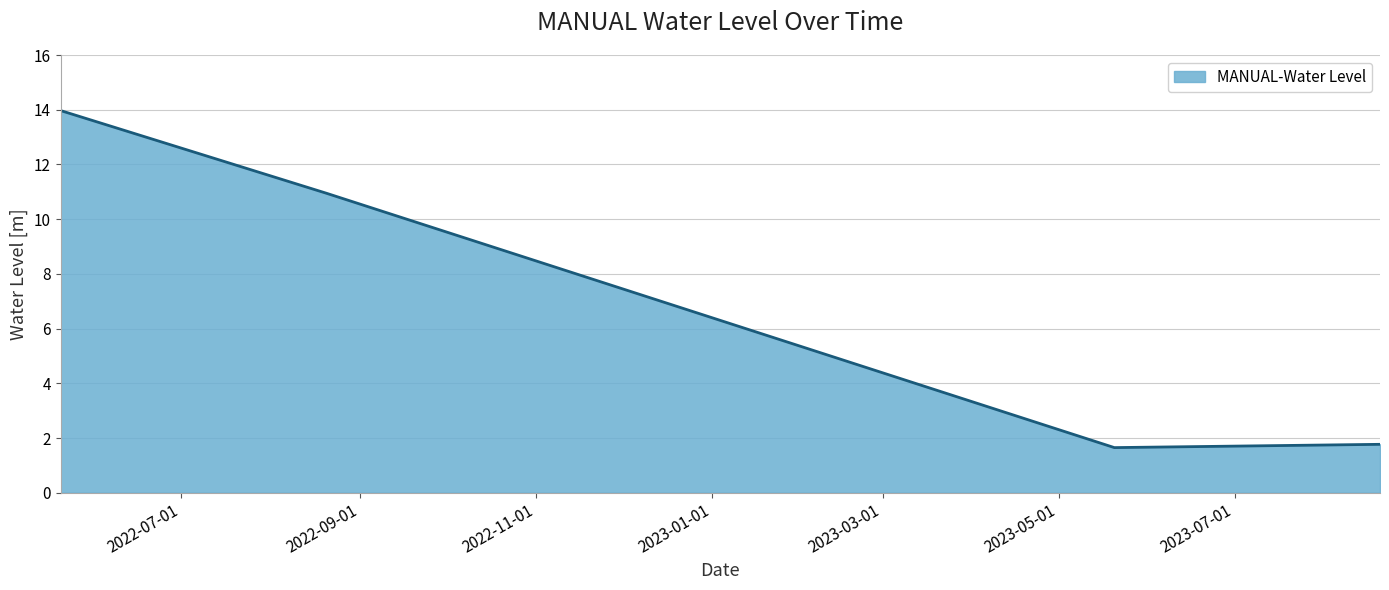

What is the smallest value displayed?

1.6